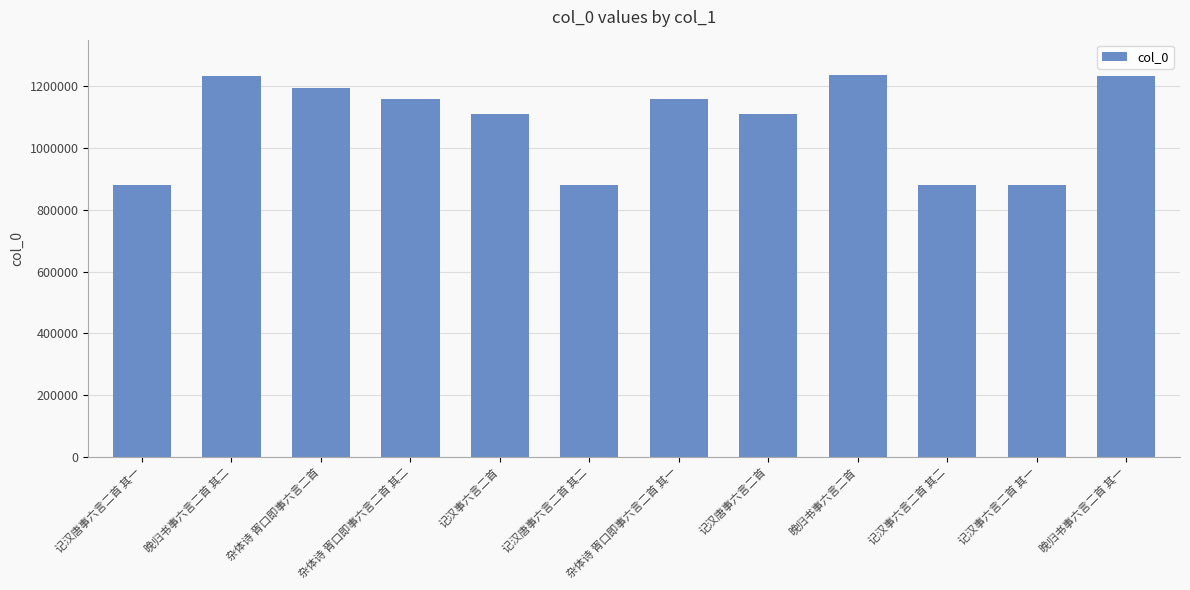

What is the greatest value displayed?

1235530